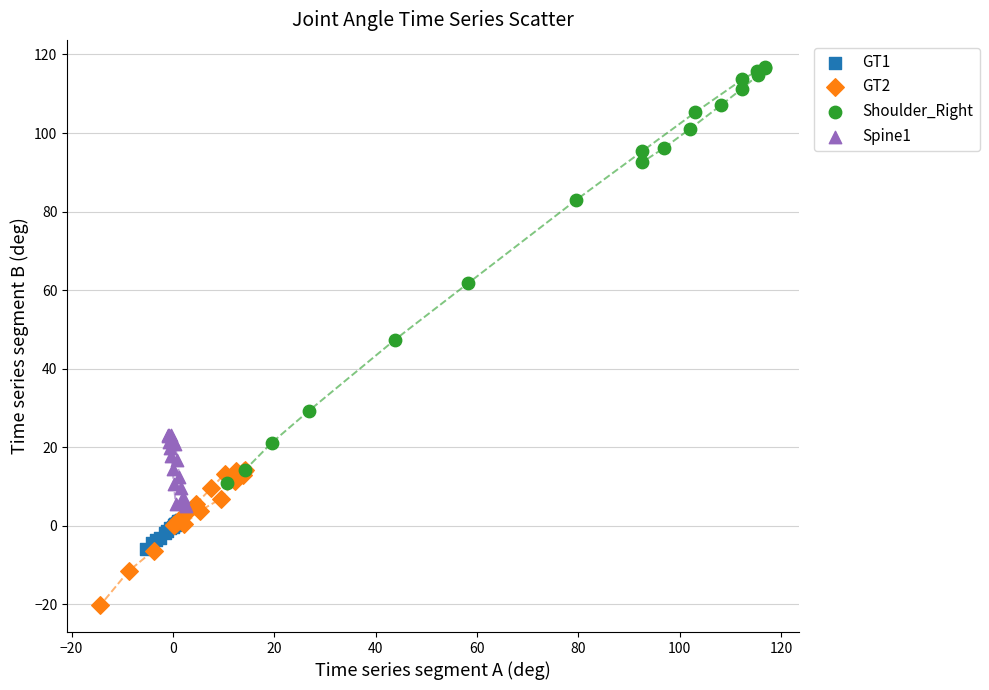

Which series reaches the minimum Y coordinate?

GT2